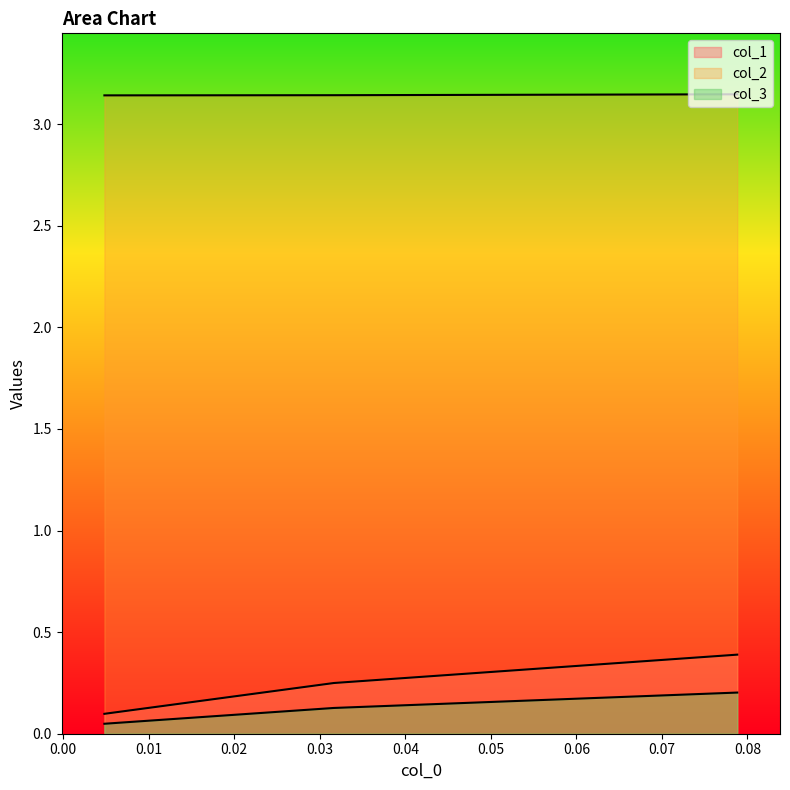

At which category is the sum across all series the highest?

0.07881773399014813